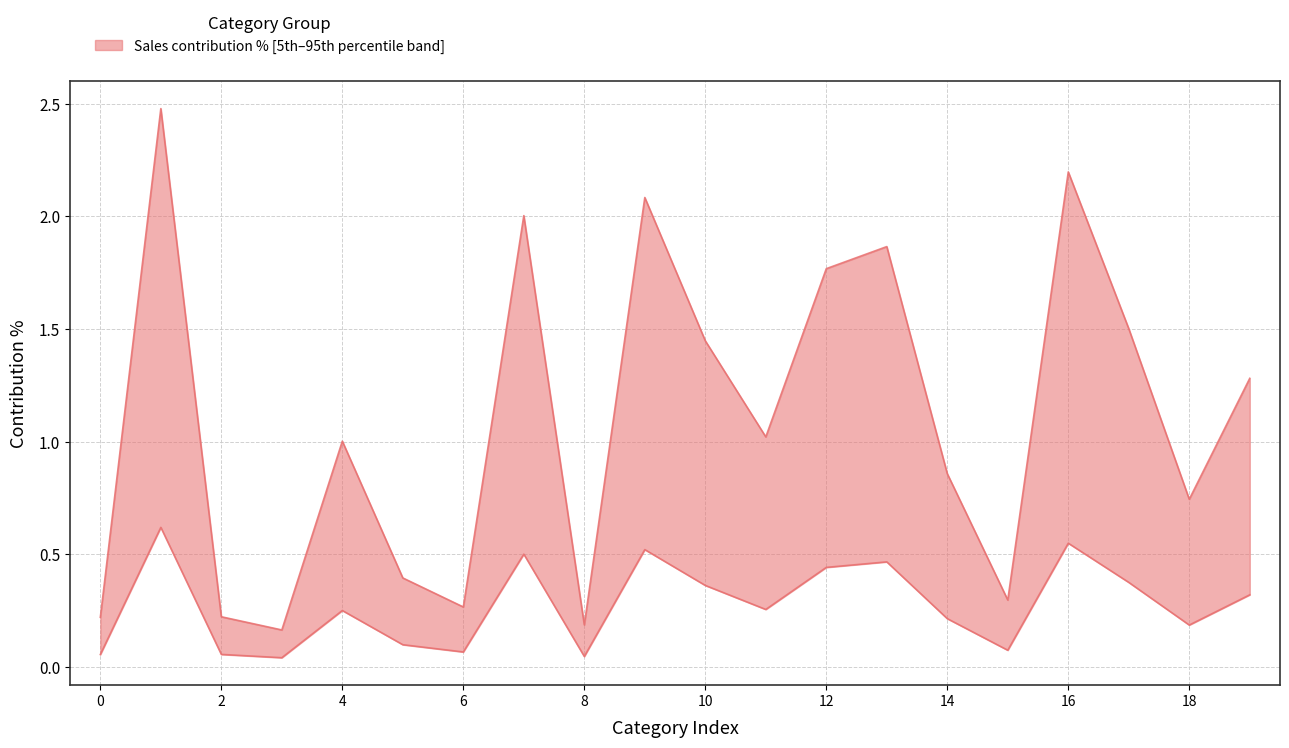

What is the difference between the second highest and minimum values in the contribution % series?

0.5